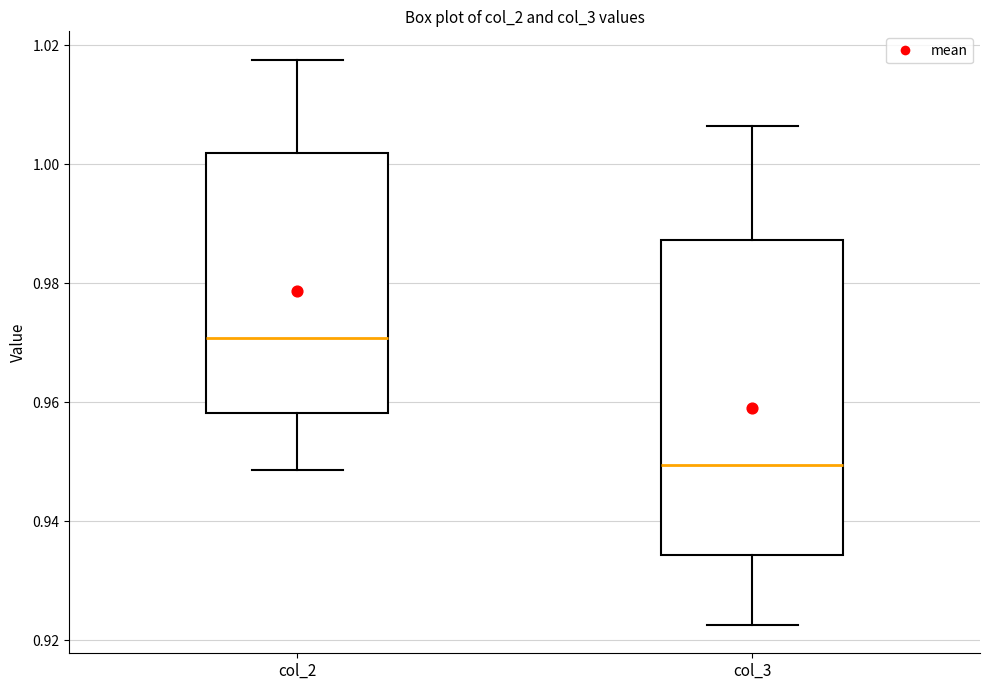

Which box's median line is the highest?

col_2